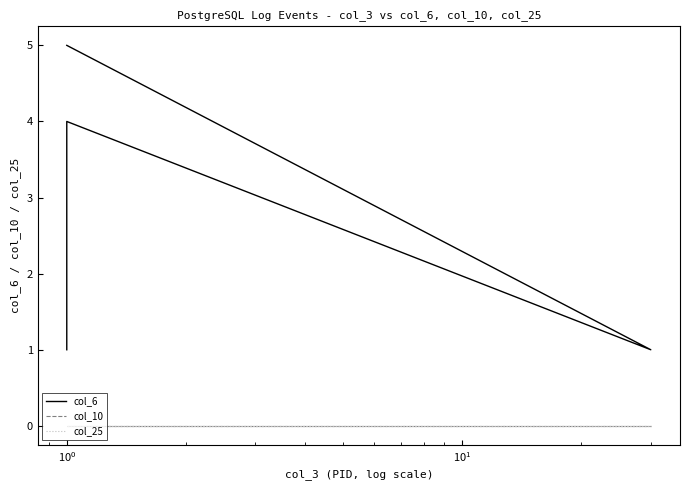

Does the chart have visible grid lines?

No